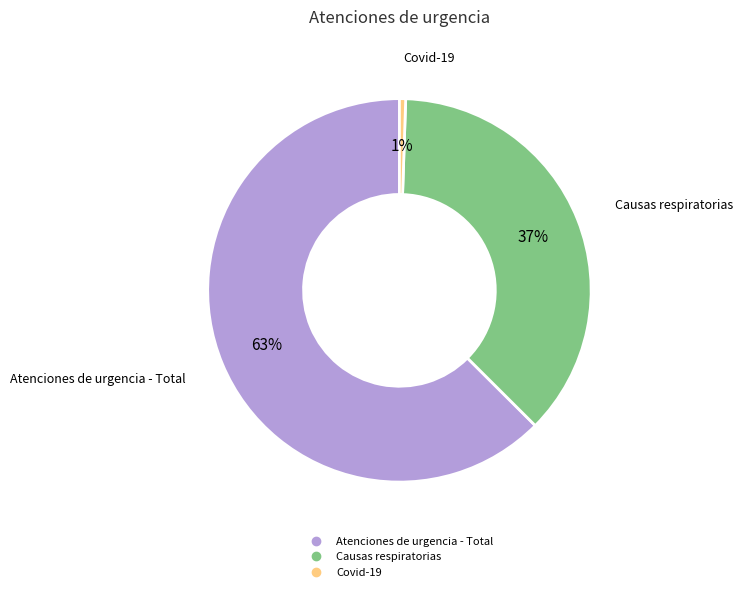

How many slices are in this pie chart?

3